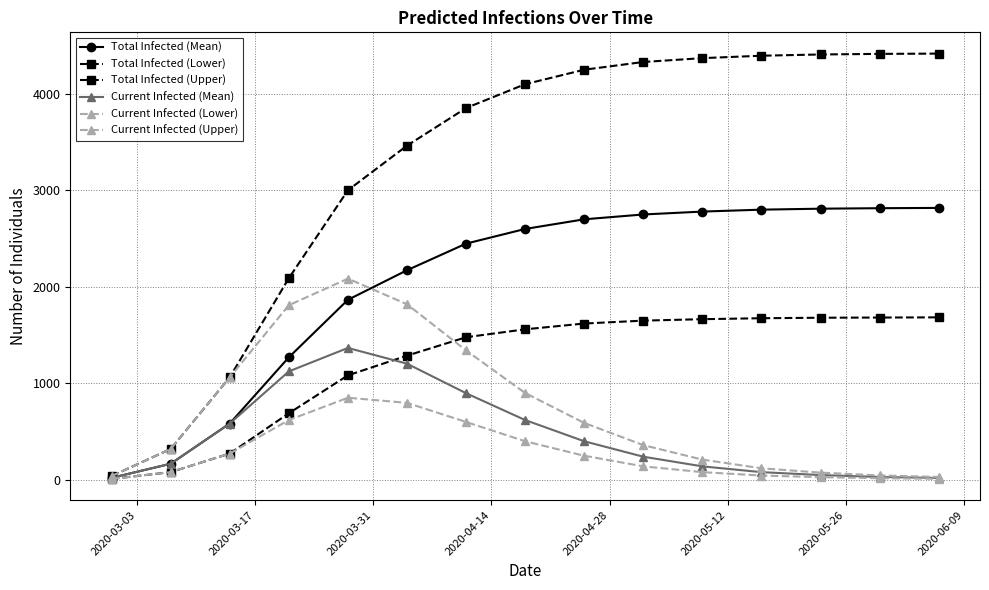

How many interior local peaks does the Current Infected (Mean) series have?

1